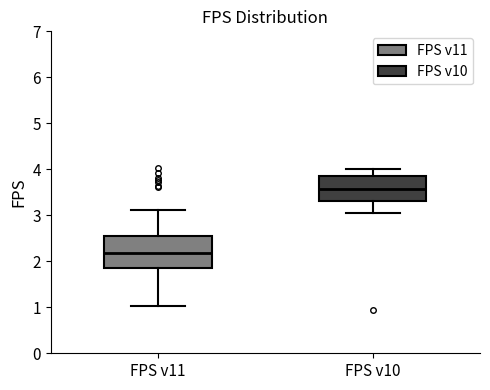

Reading left to right, read every box against the y-axis: the position of its median line, the range the box covers, and the ends of its whiskers. The values are not printed on the chart, so give them approximately, as read against the axis.

FPS v11: median 2.2, box 1.9 to 2.5, whiskers 1.0 to 3.1
FPS v10: median 3.6, box 3.3 to 3.9, whiskers 3.0 to 4.0